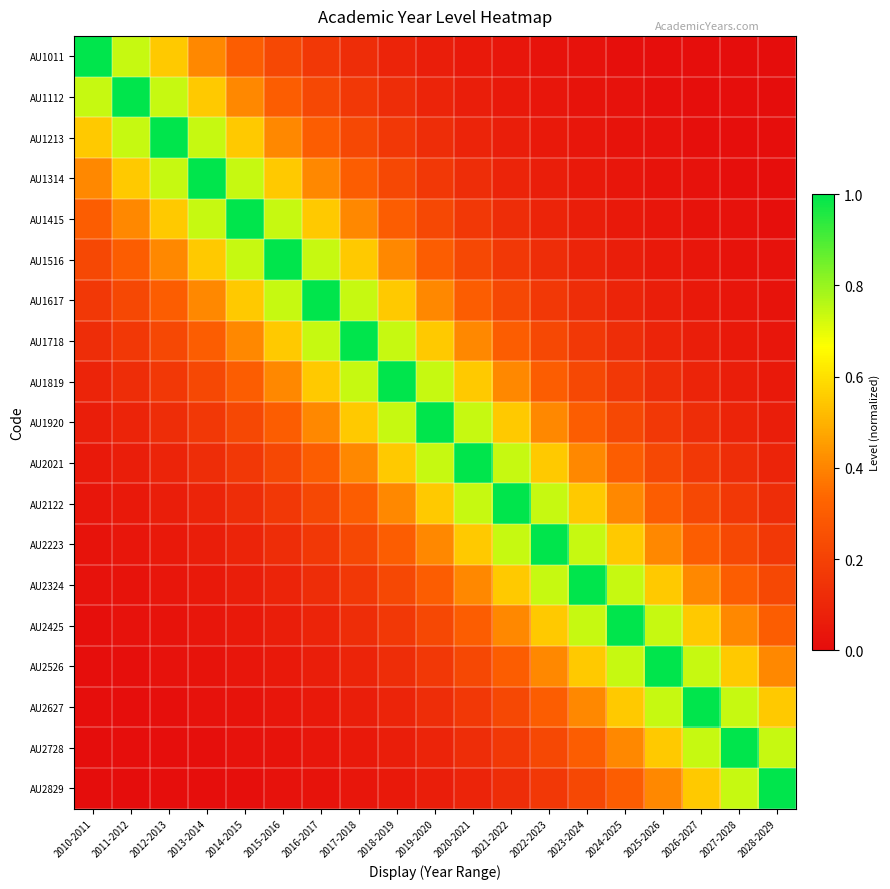

Rank the series at 2011-2012 from lowest to highest value.

AU2829, AU2728, AU2627, AU2526, AU2425, AU2324, AU2223, AU2122, AU2021, AU1920, AU1819, AU1718, AU1617, AU1516, AU1415, AU1314, AU1011, AU1213, AU1112